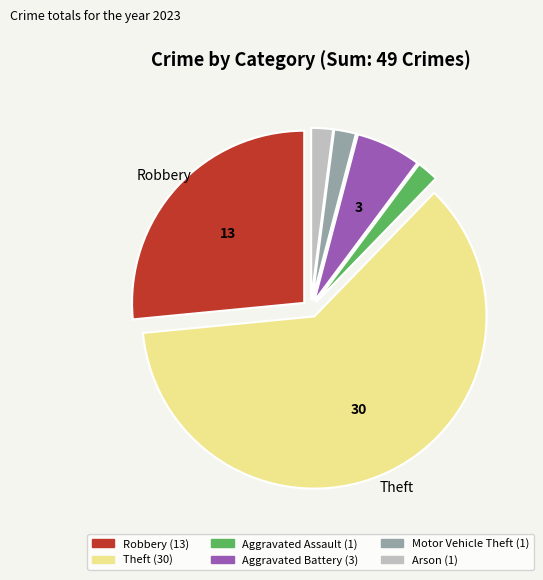

Is there any slice that represents more than half of the pie?

Yes